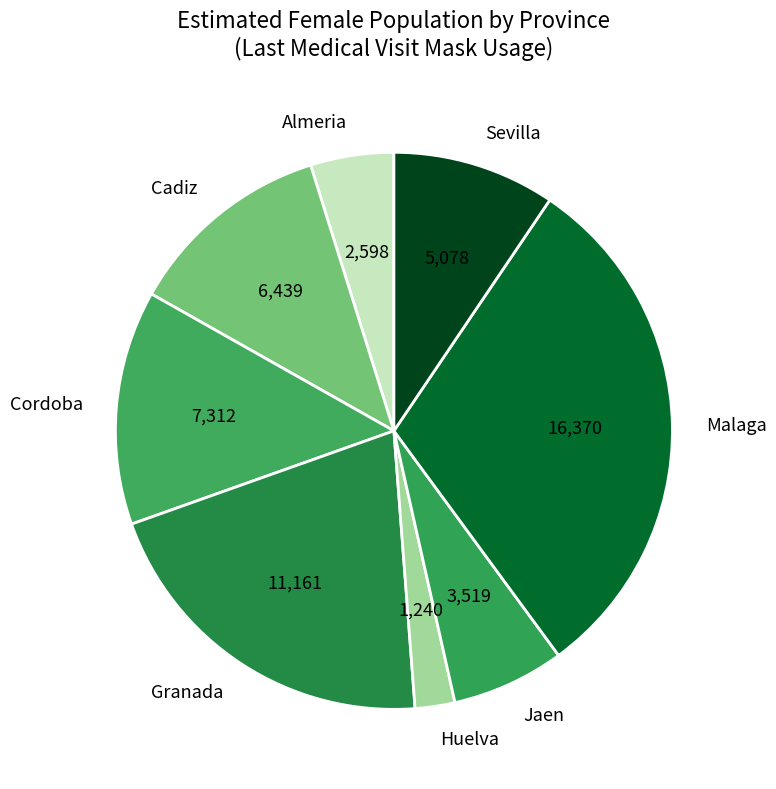

Is there a majority slice in this chart?

No